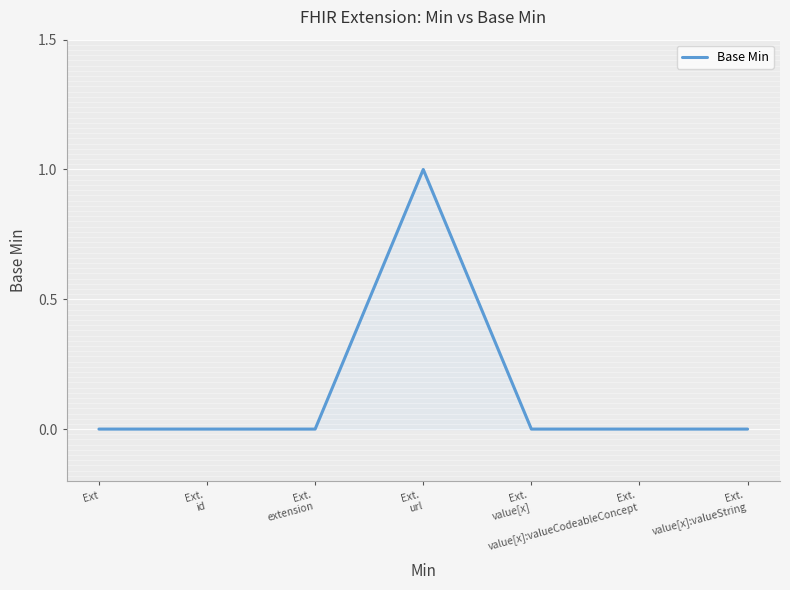

Is this an area chart (filled region under the line)?

No